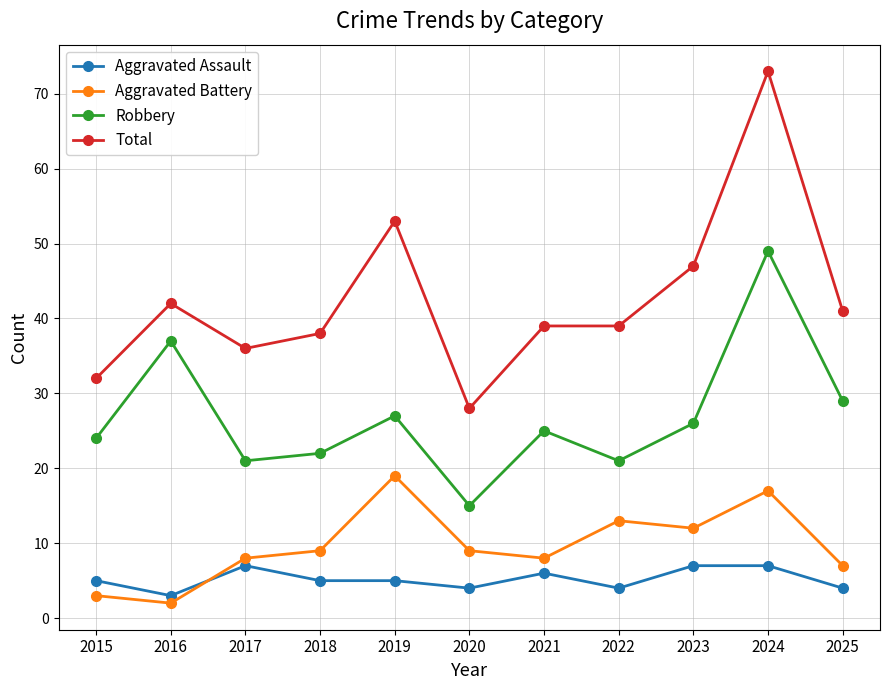

Reading left to right, transcribe all the data shown in this chart.

Aggravated Assault: 5	3	7	5	5	4	6	4	7	7	4
Aggravated Battery: 3	2	8	9	19	9	8	13	12	17	7
Robbery: 24	37	21	22	27	15	25	21	26	49	29
Total: 32	42	36	38	53	28	39	39	47	73	41